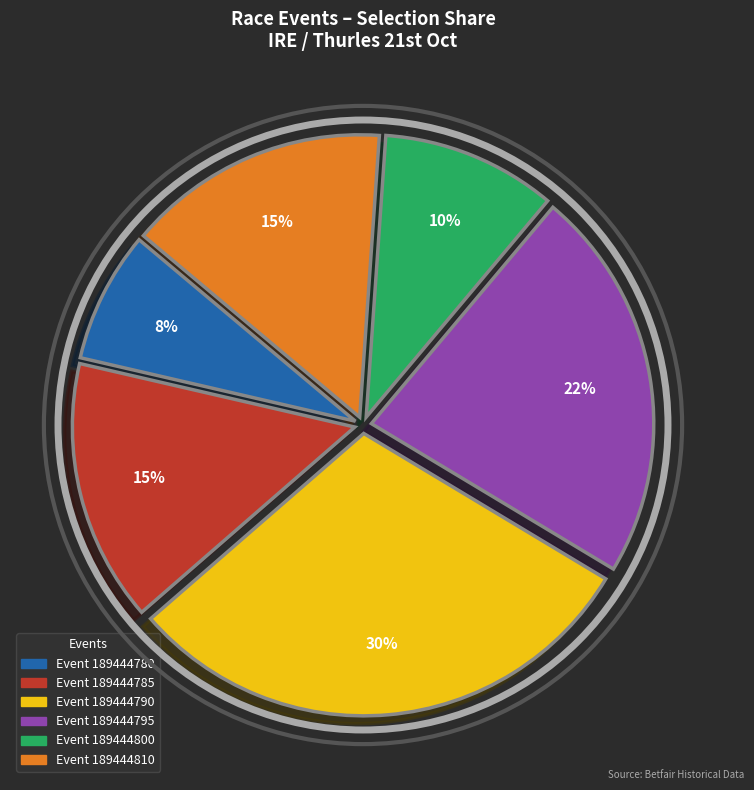

To the nearest percent, what is the average slice percentage?

17%